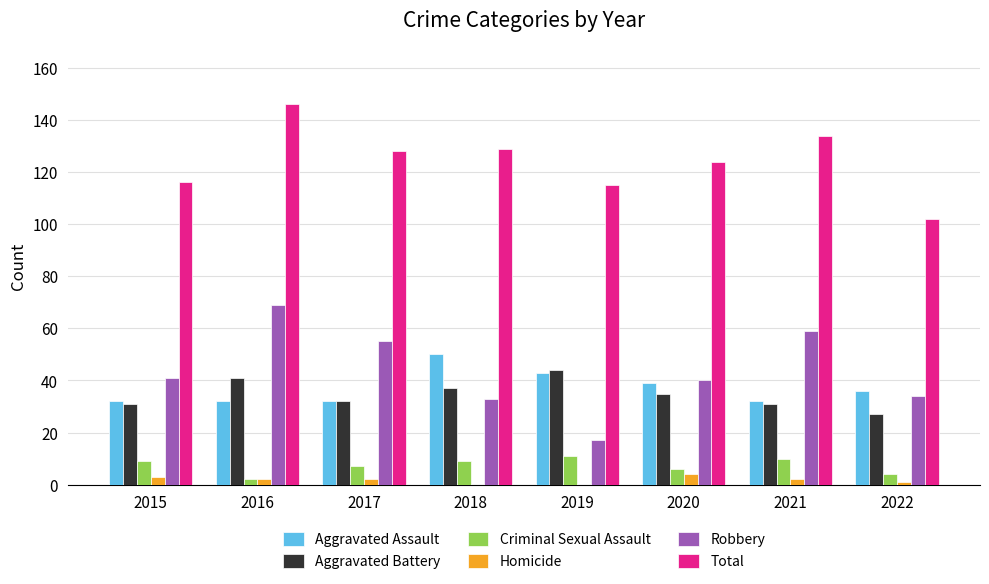

What is the total value across all series at 2016?

292